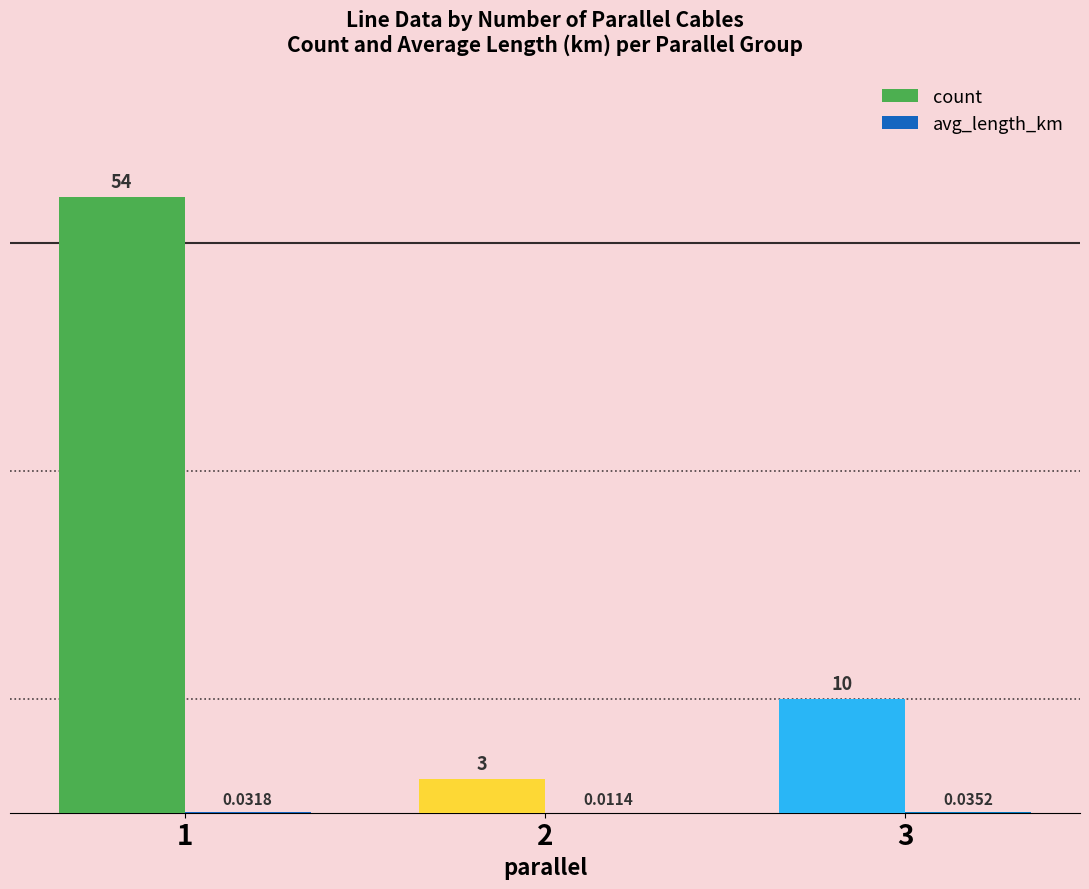

What value does the count series have at 2?

3.0